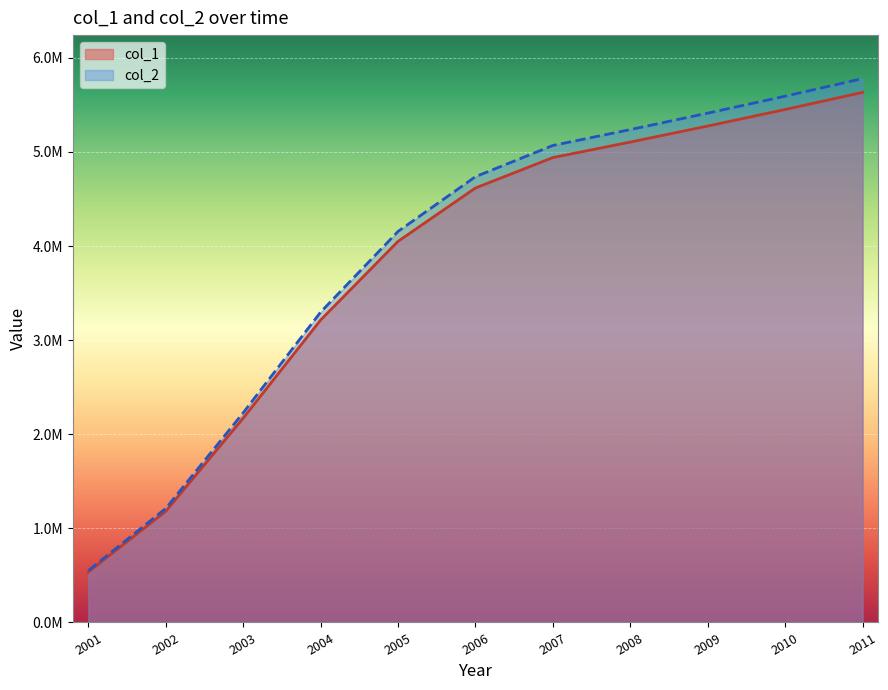

At which label is col_2 closest to 3164863?

2004